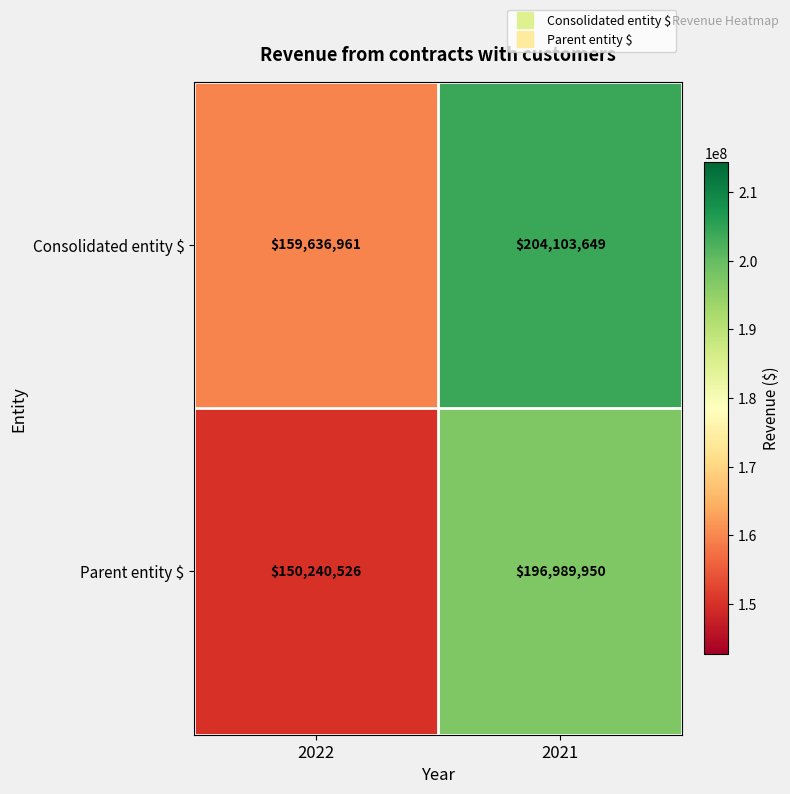

What is the sum of all Parent entity $ values?

347230476